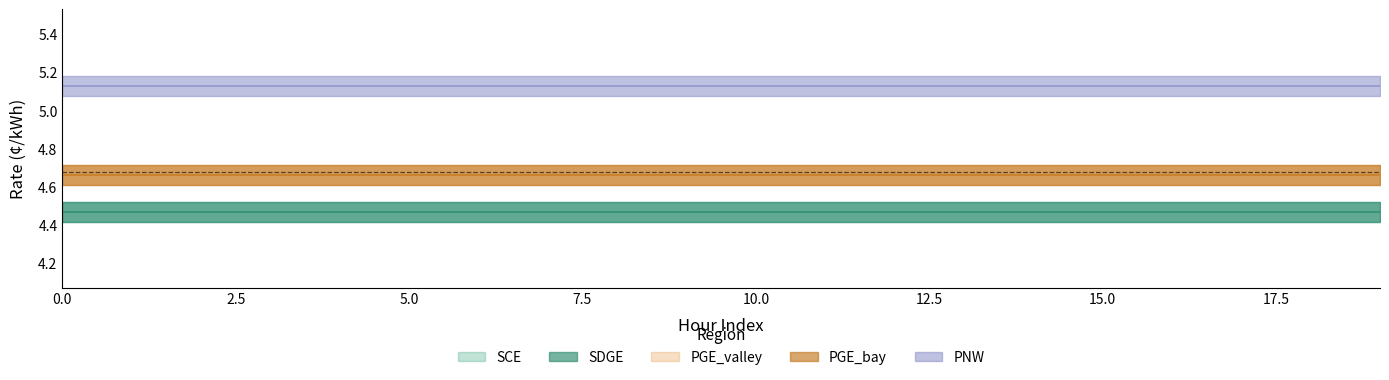

Which series has the largest range (max minus min)?

SCE